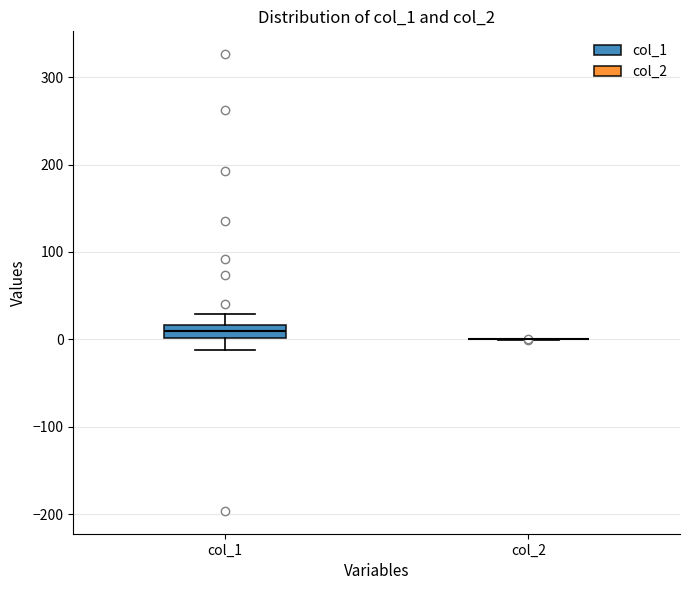

Comparing the boxes themselves (not the whiskers), which one is the tallest?

col_1